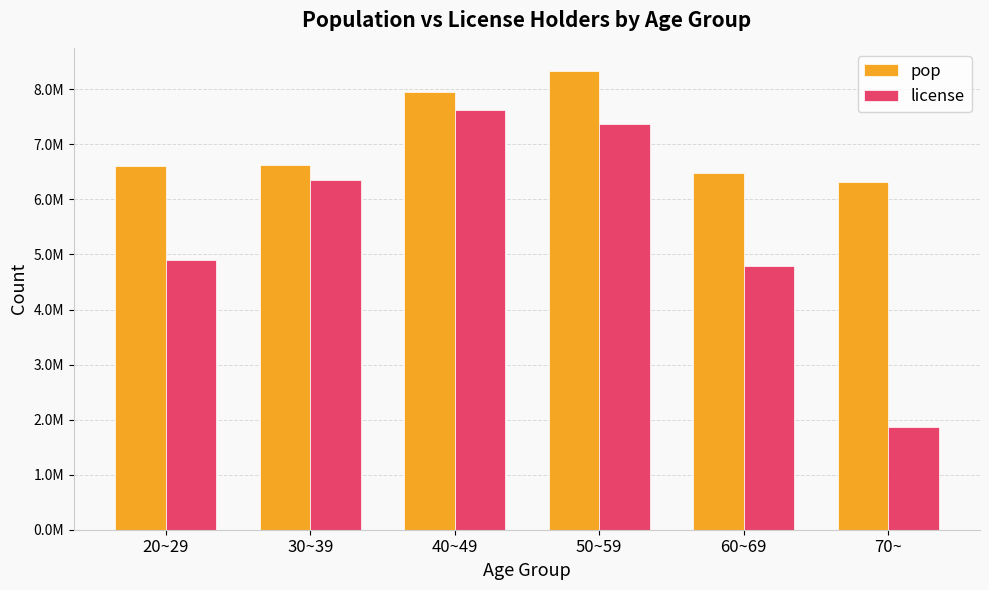

At which category is the sum across all series the highest?

50~59